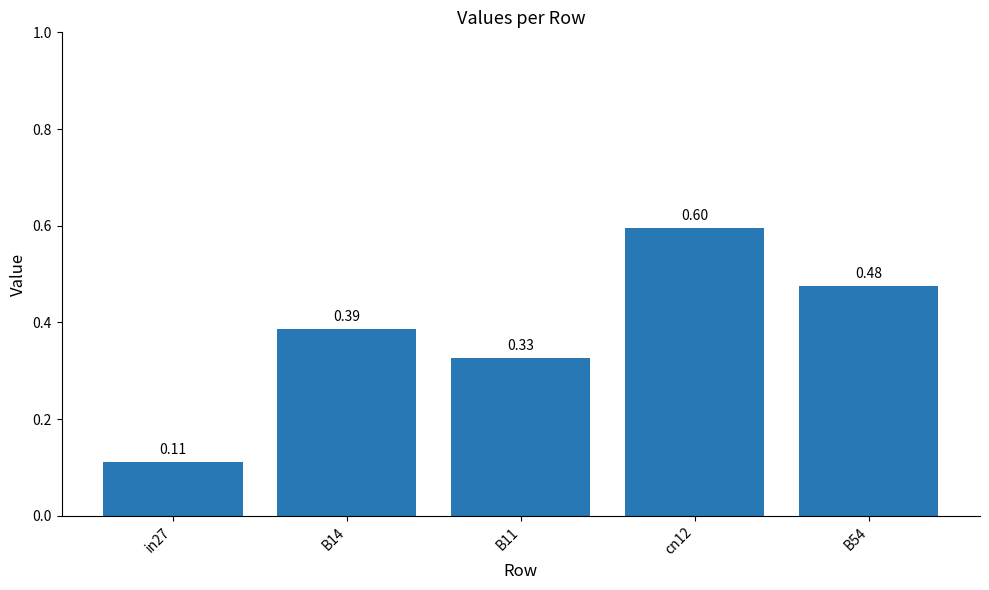

Between B11 and B54, which is larger?

B54